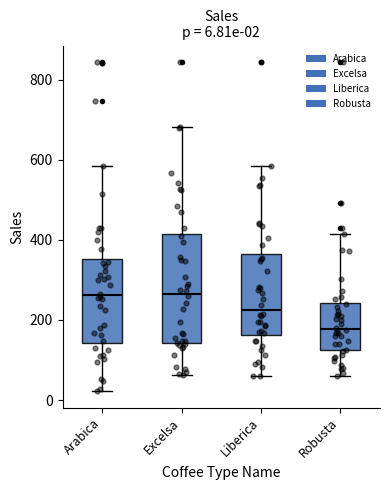

Comparing the boxes themselves (not the whiskers), which one is the tallest?

Excelsa